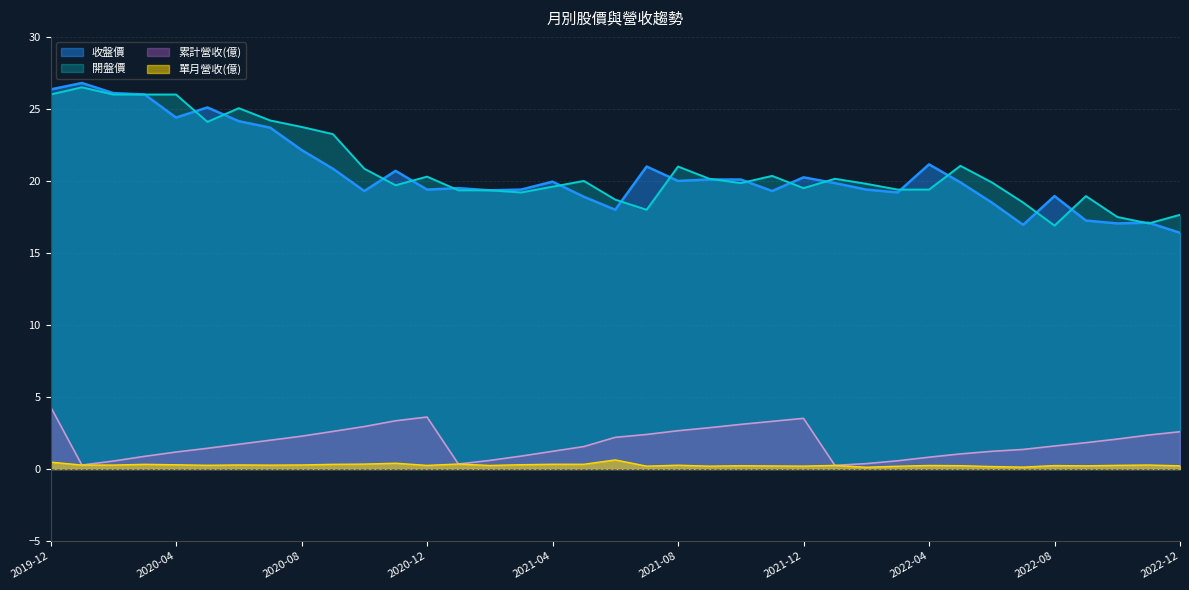

At which category is the sum across all series the highest?

2019-12